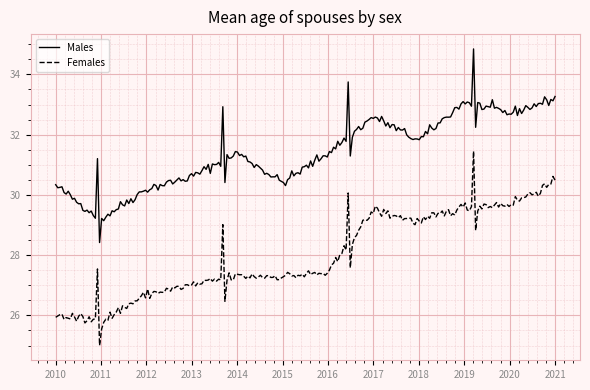

List the series in order of their overall mean, lowest first.

Females, Males